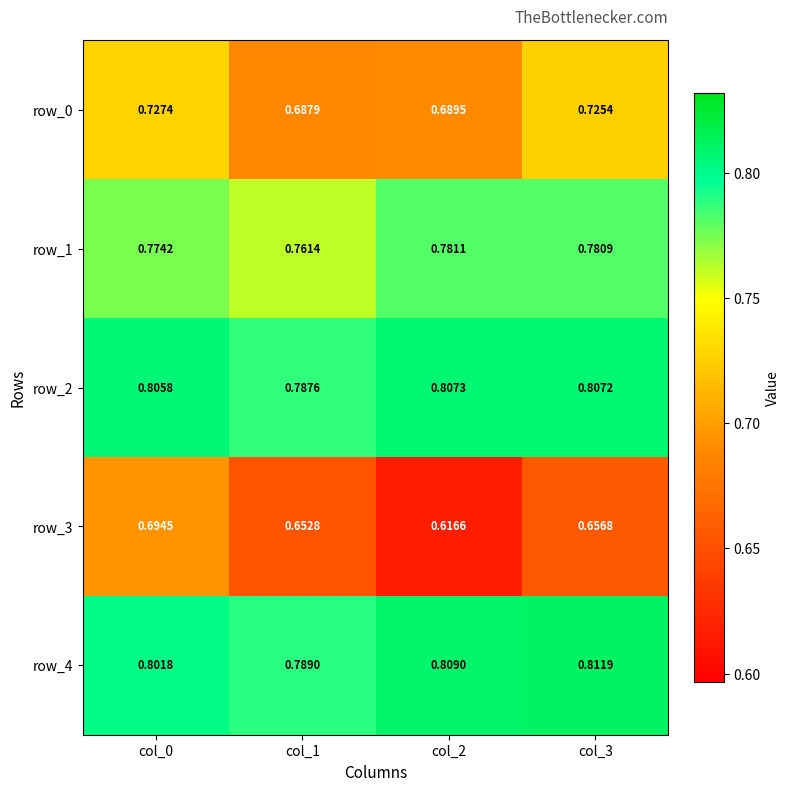

Is the value of row_4 at col_2 greater than the value of row_2 at col_1?

Yes